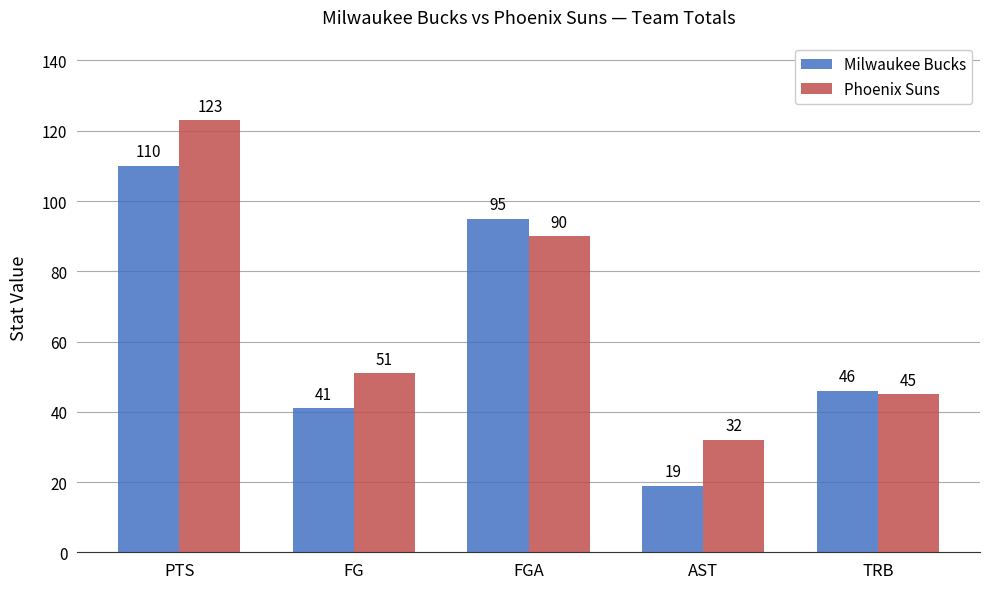

Reading right to left, what are all the values shown in this chart?

Milwaukee Bucks: TRB=46	AST=19	FGA=95	FG=41	PTS=110
Phoenix Suns: TRB=45	AST=32	FGA=90	FG=51	PTS=123